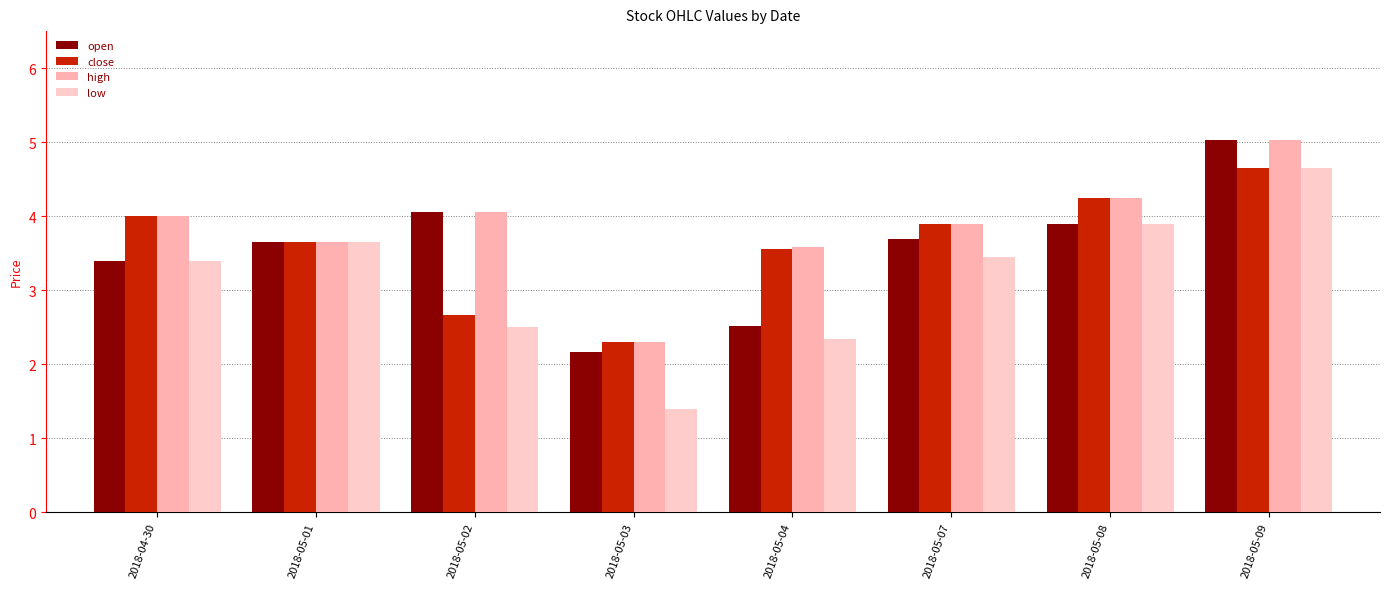

The value of open at 2018-05-08 is 3.9. True or false?

True